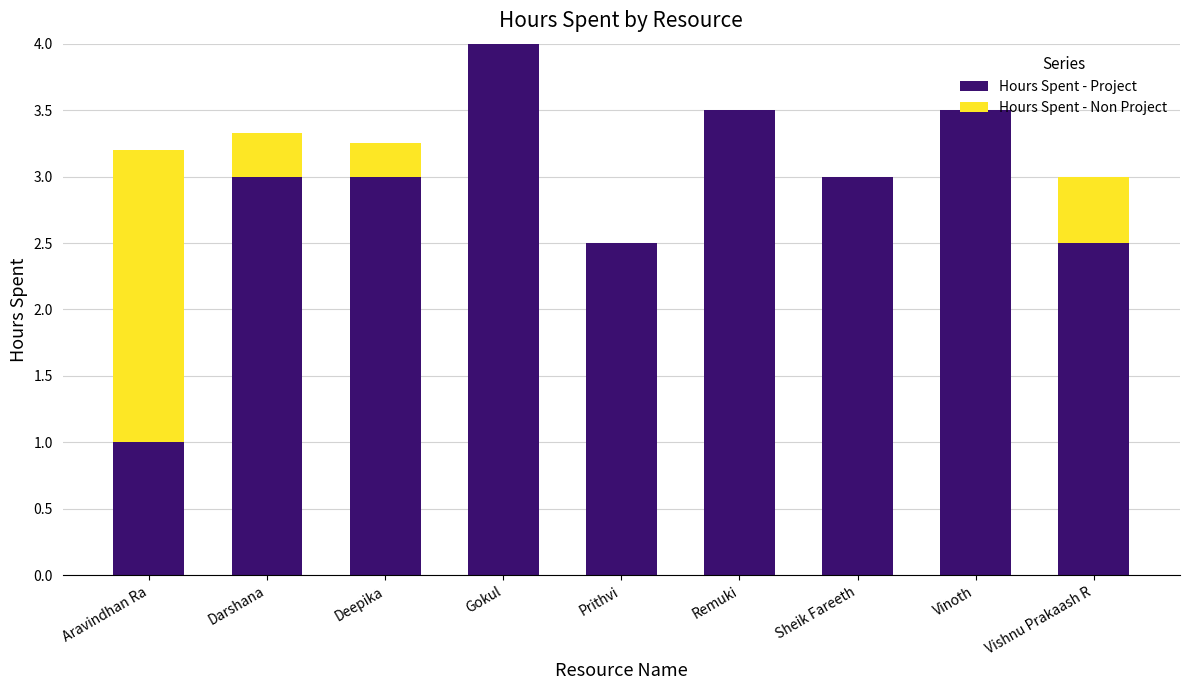

At which category is the sum across all series the highest?

Gokul